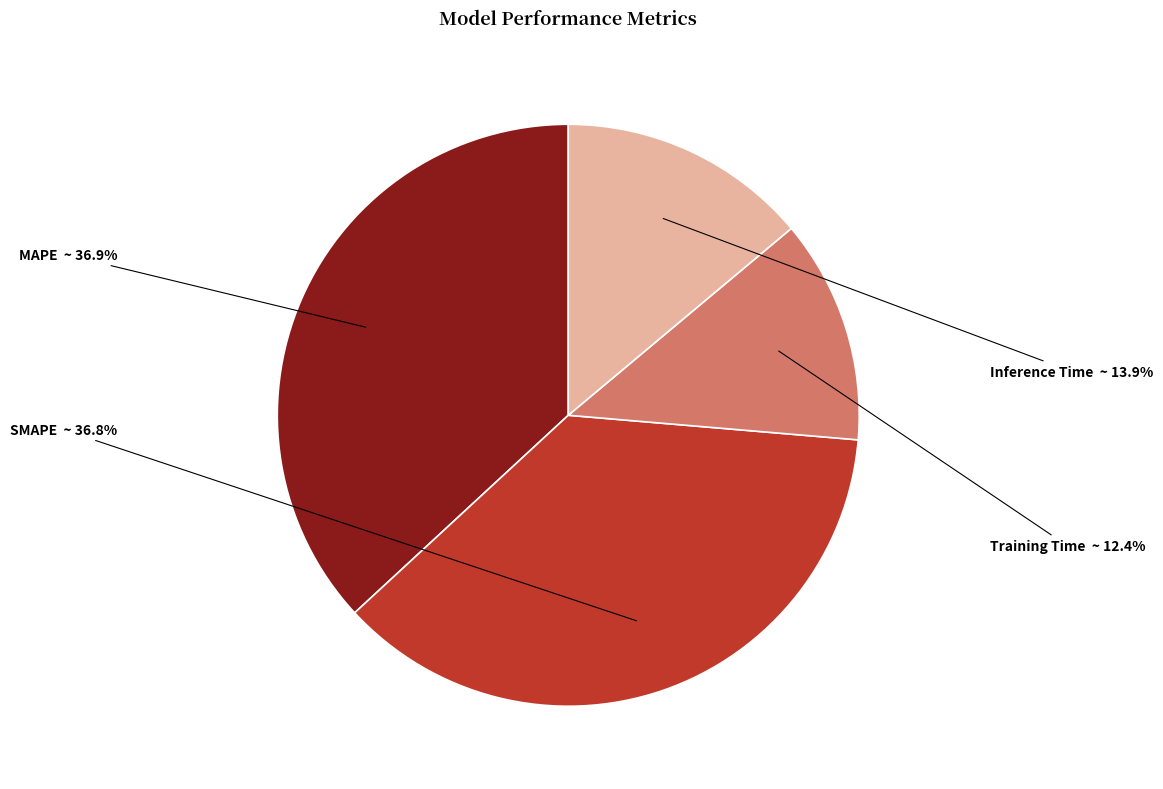

What percentage is the MAPE slice, to the nearest percent?

37%